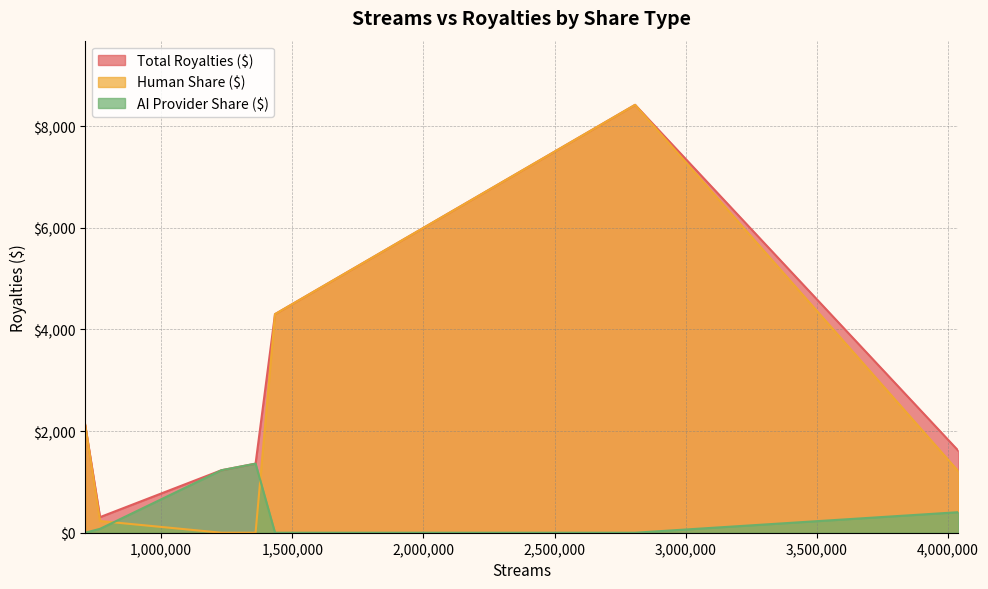

What is the difference between the highest and lowest values at 2554301?

7662.9